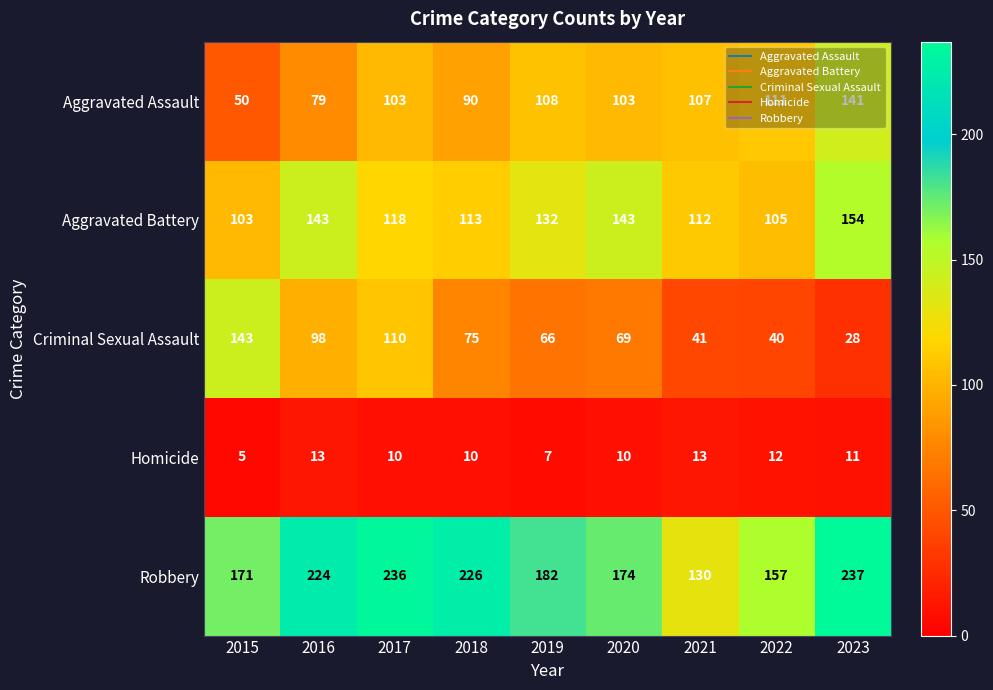

The Aggravated Assault series shows 111 at 2022. True or false?

True